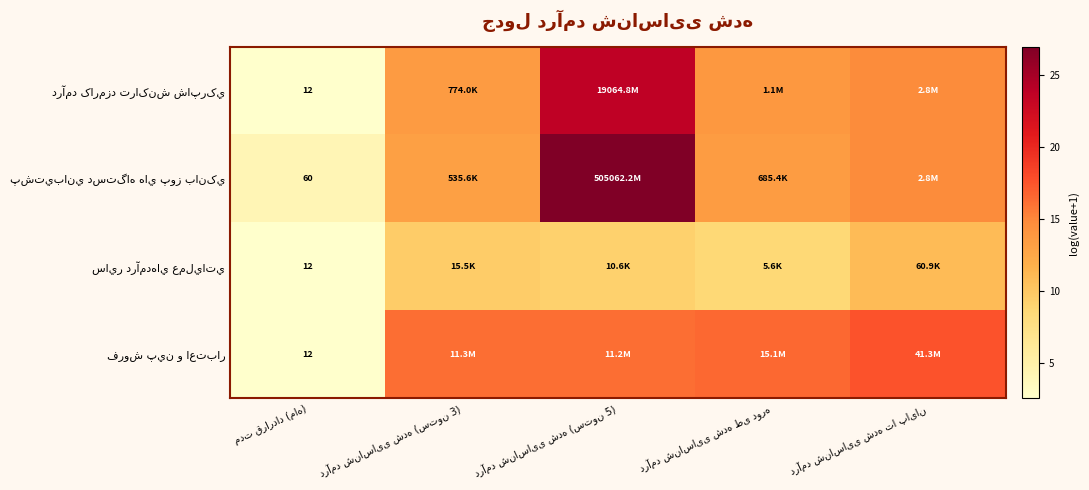

What is the approximate value of ساير درآمدهاي عملياتي at درآمد شناسایی شده (ستون 3)?

9.7